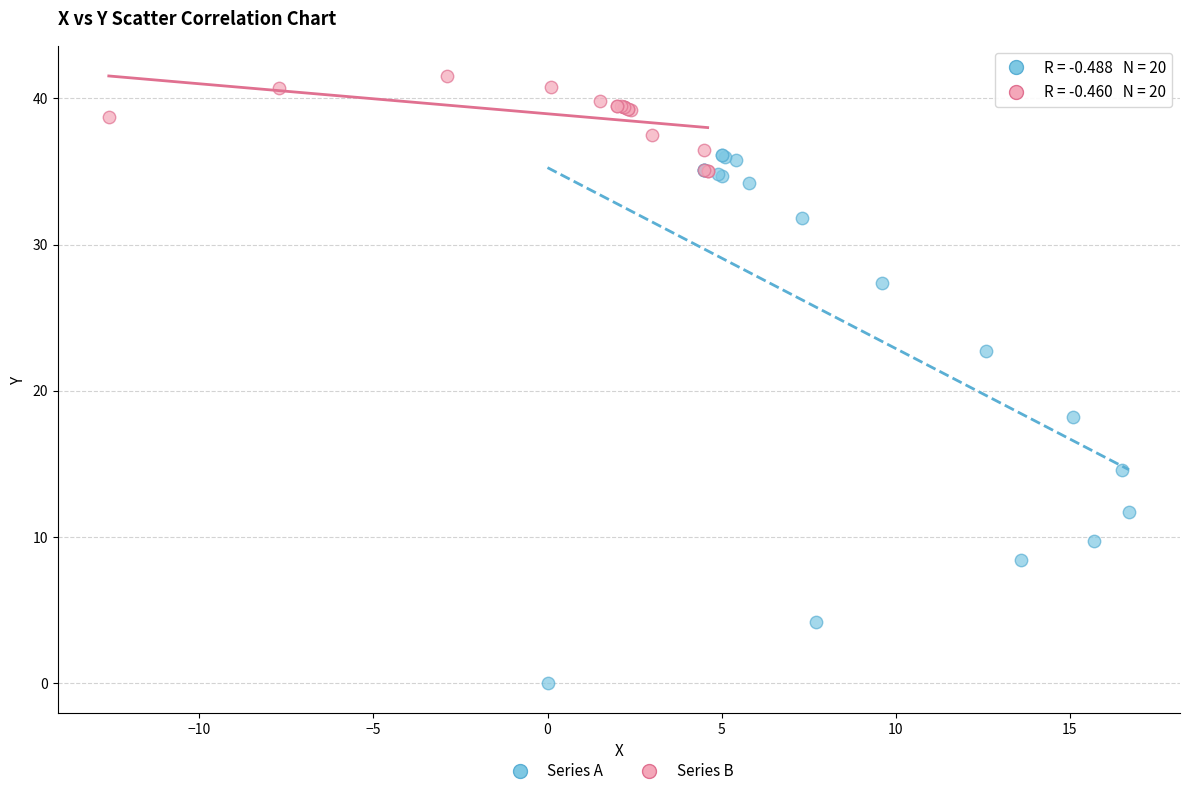

Which series has the largest Y range (max minus min)?

Series A